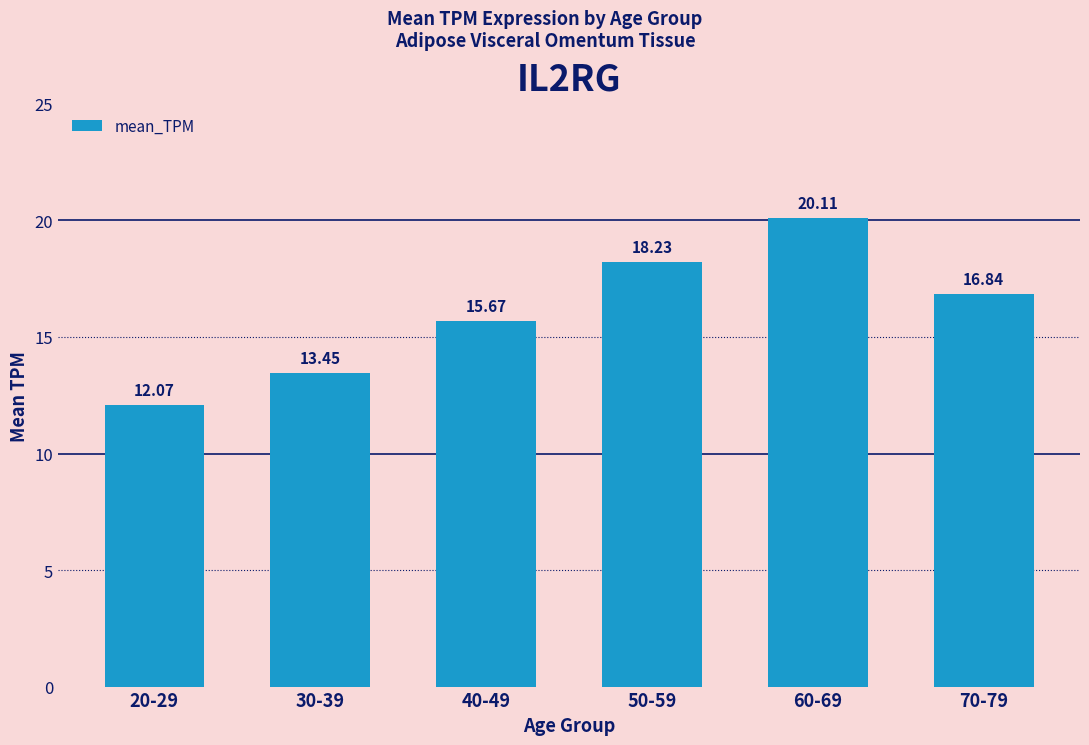

Between 40-49 and 30-39, which is larger?

40-49